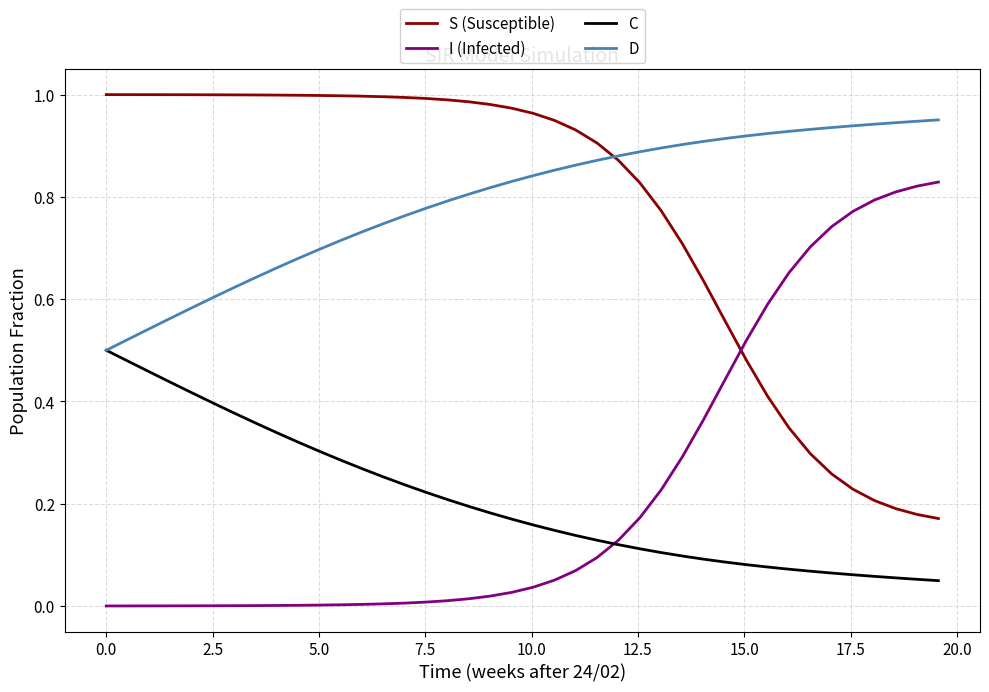

True or false: C and S (Susceptible) intersect in this chart.

False